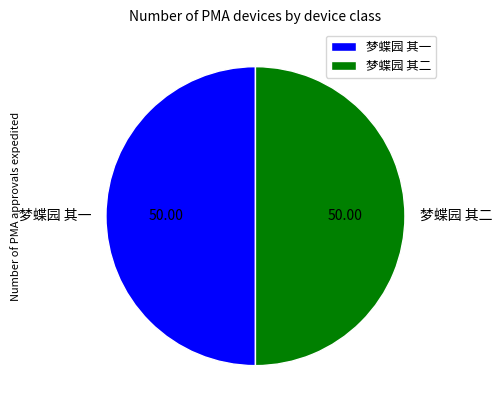

Is the sum of 梦蝶园 其一 and 梦蝶园 其二 greater than half?

Yes